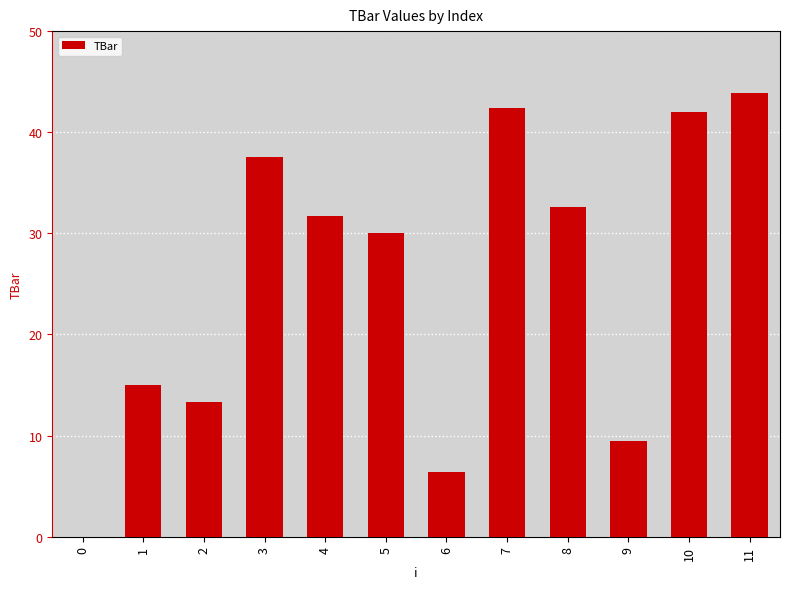

Is it true that the value at 4 is 14.8?

False